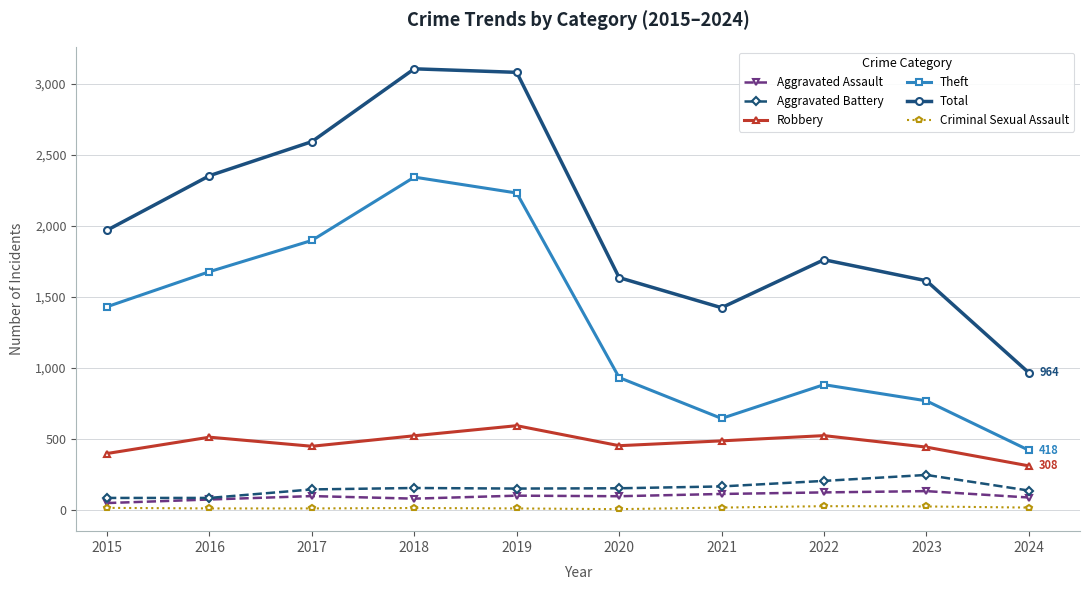

What is the spread (max minus min) of values at 2018?

3094